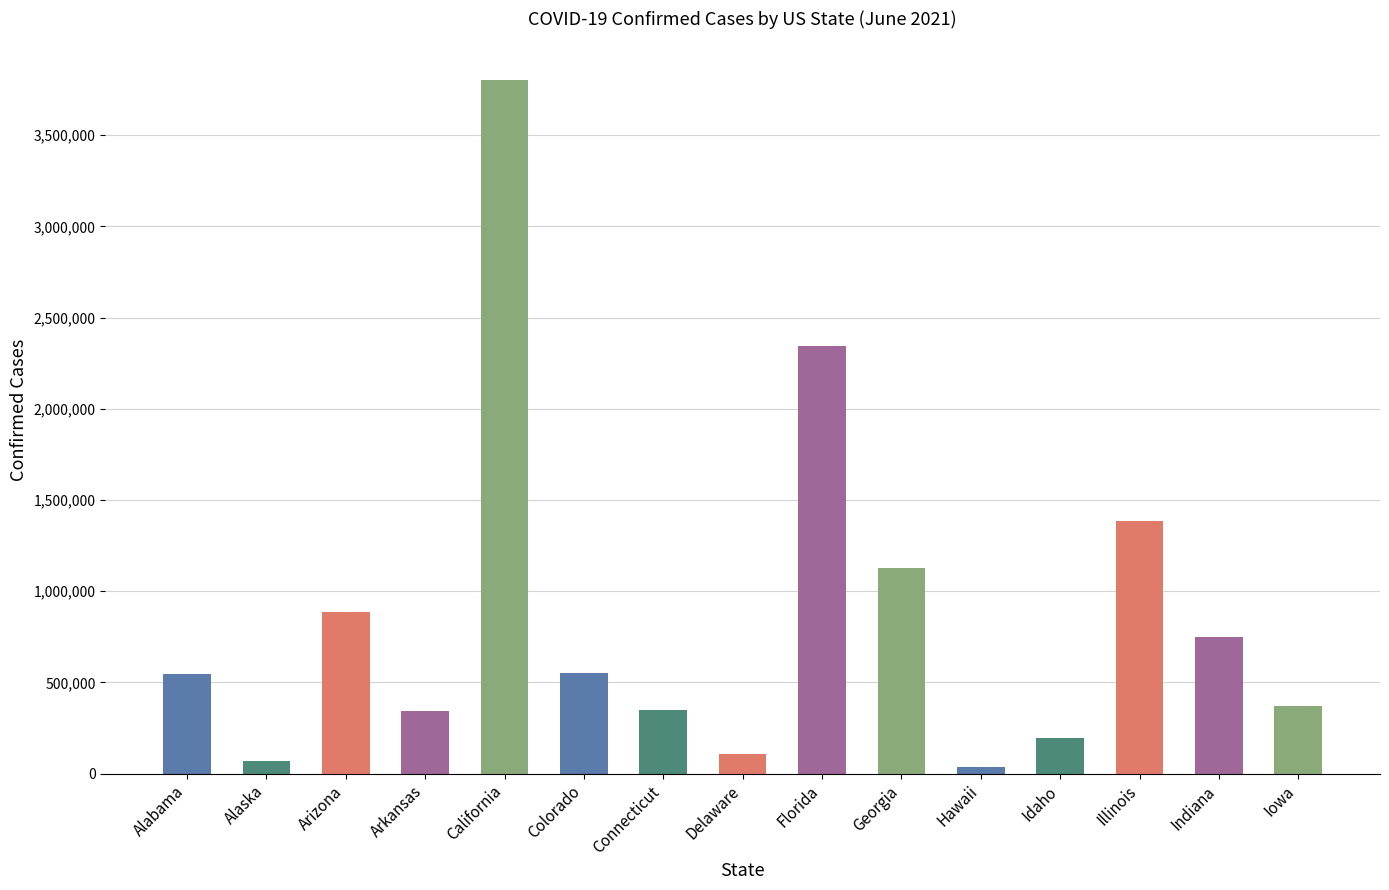

What position from the right is Indiana?

2